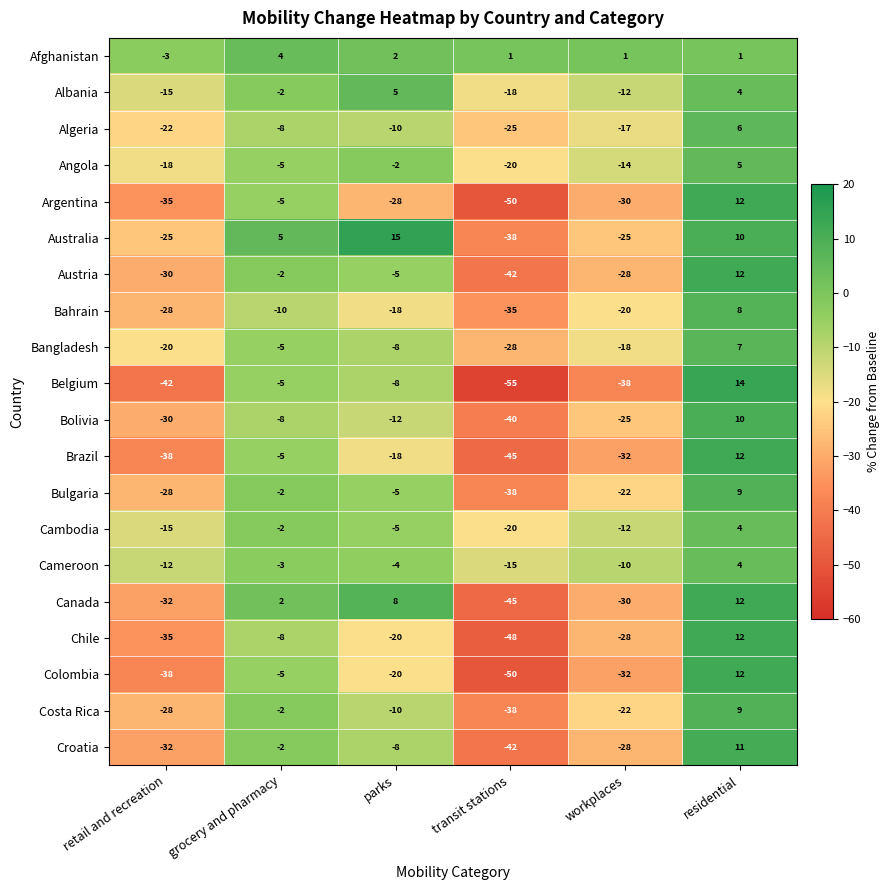

What is the difference between the maximum and minimum values in the Croatia series?

53